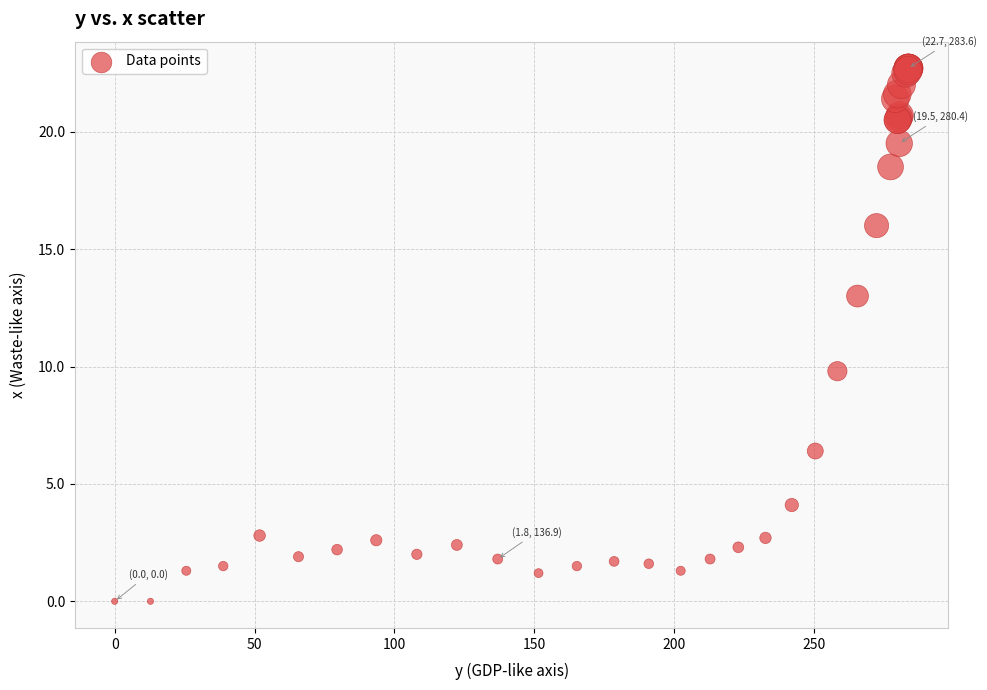

What Y value in the scatter plot is closest to 11?

9.8